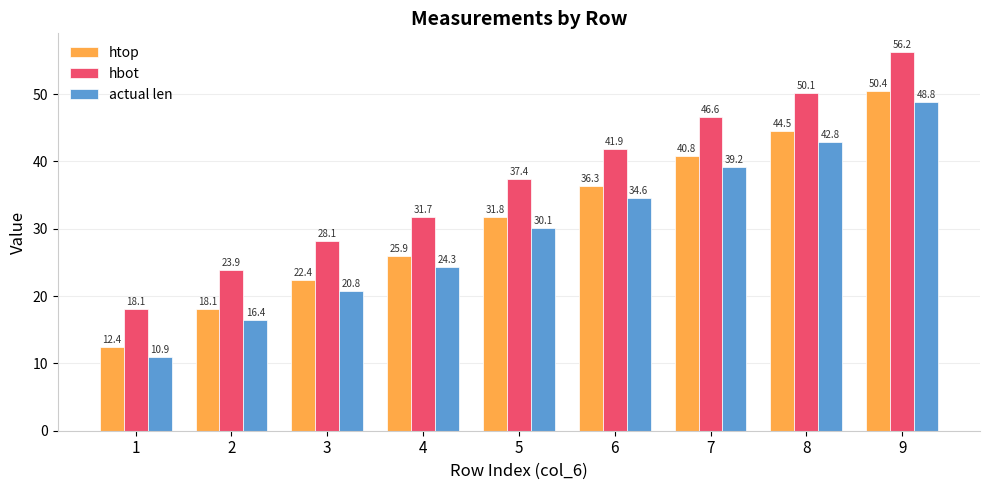

Rank the series at 2 from lowest to highest value.

actual len, htop, hbot